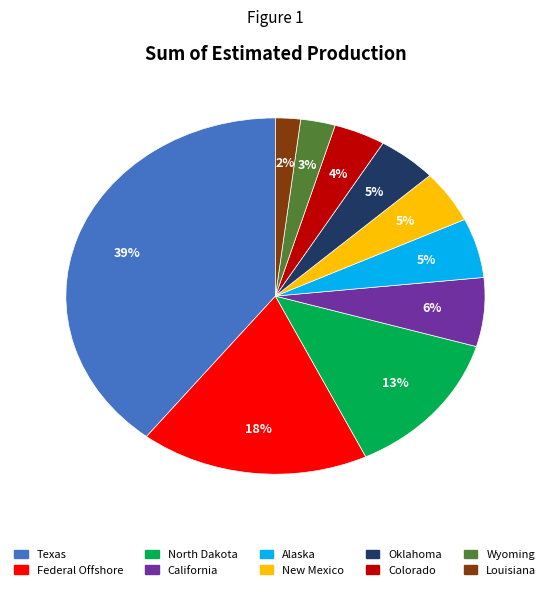

Between Louisiana and California, which is larger?

California